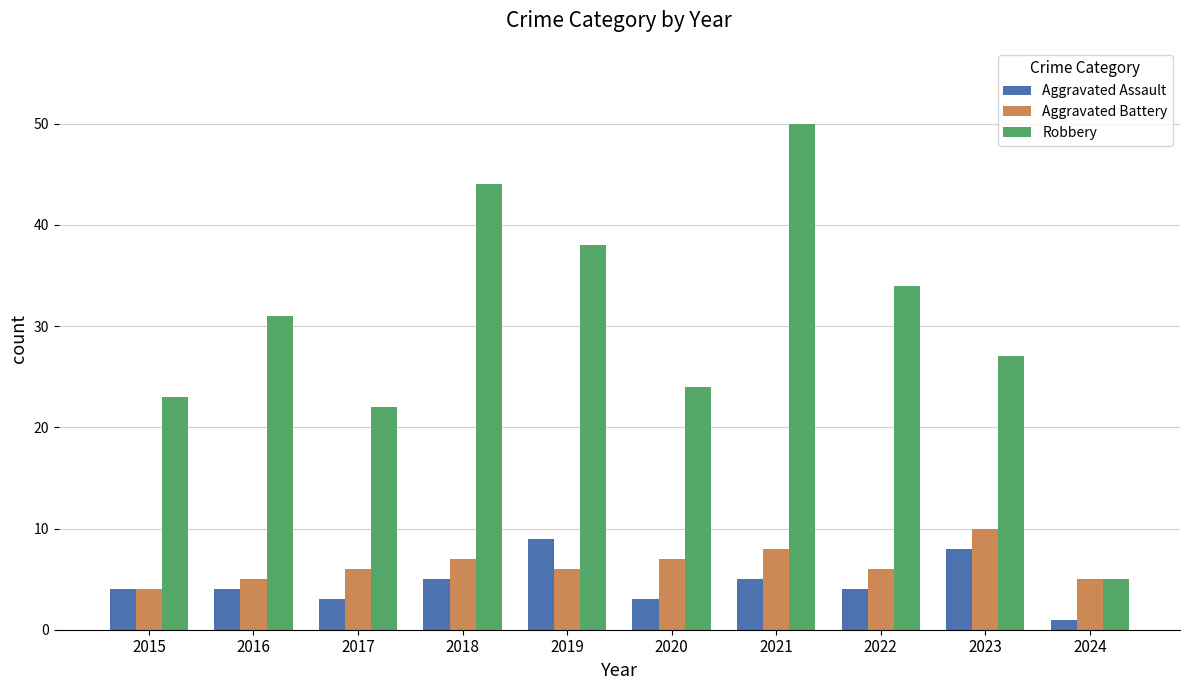

What is the spread (max minus min) of values at 2018?

39